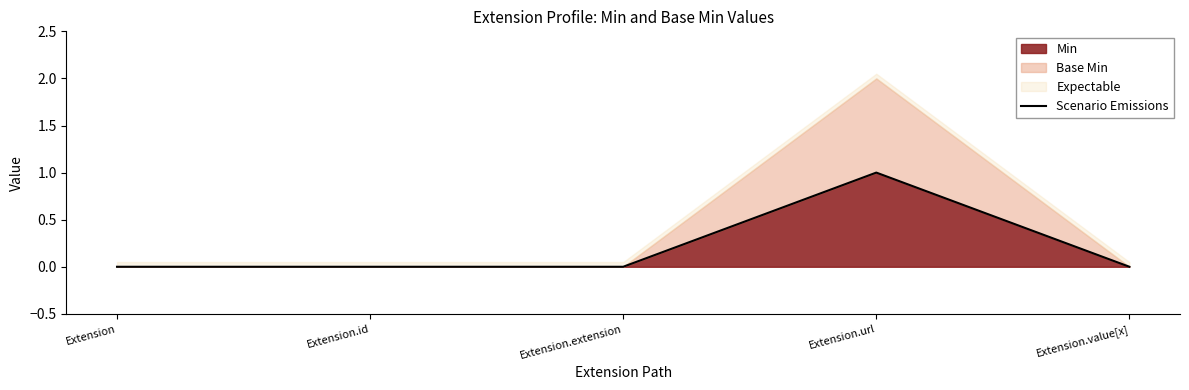

List the labels in order of value, smallest first.

Extension, Extension.id, Extension.extension, Extension.value[x], Extension.url